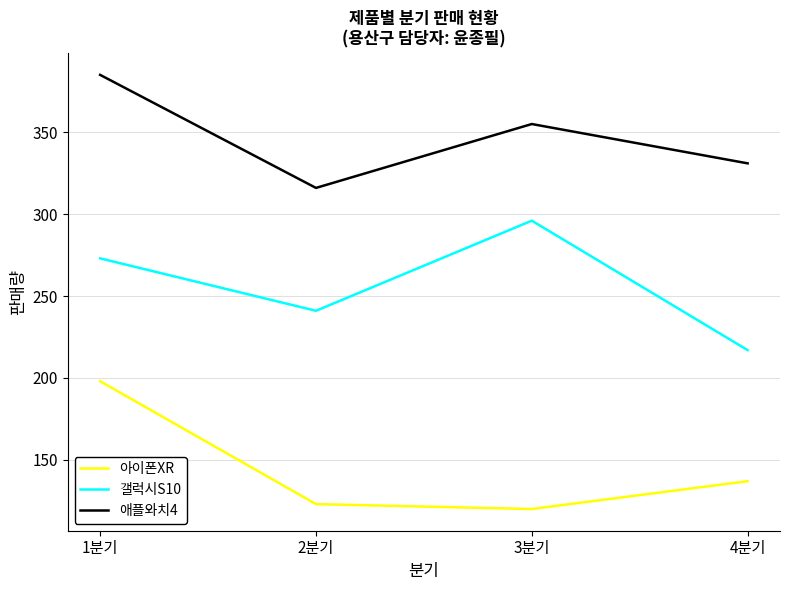

Count the 갤럭시S10 values in the range 241 to 296.

3